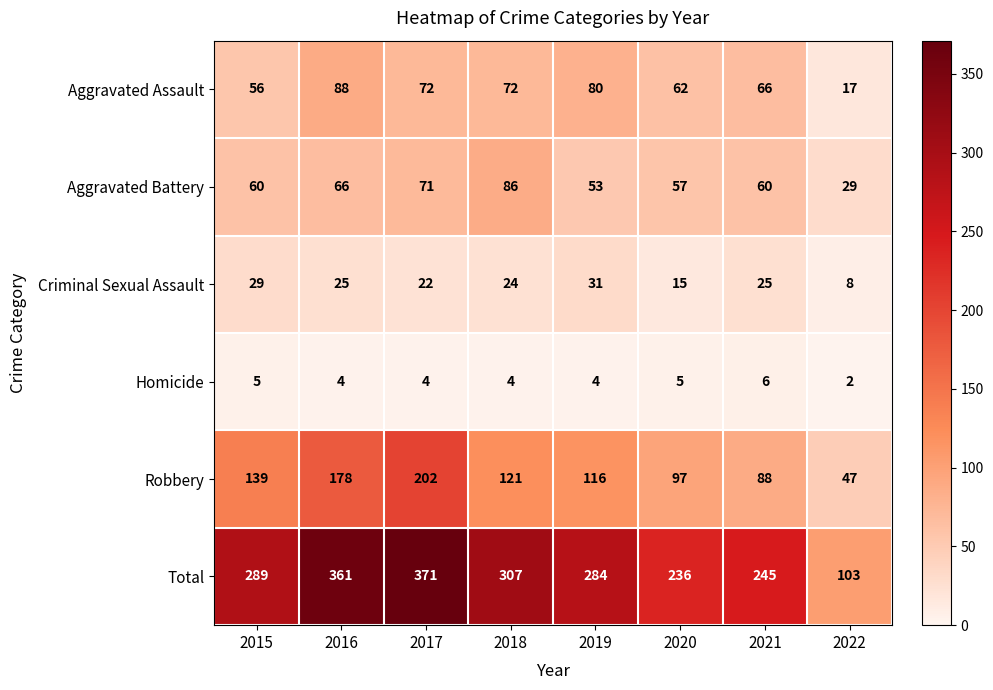

Read the Homicide value at 2019.

4